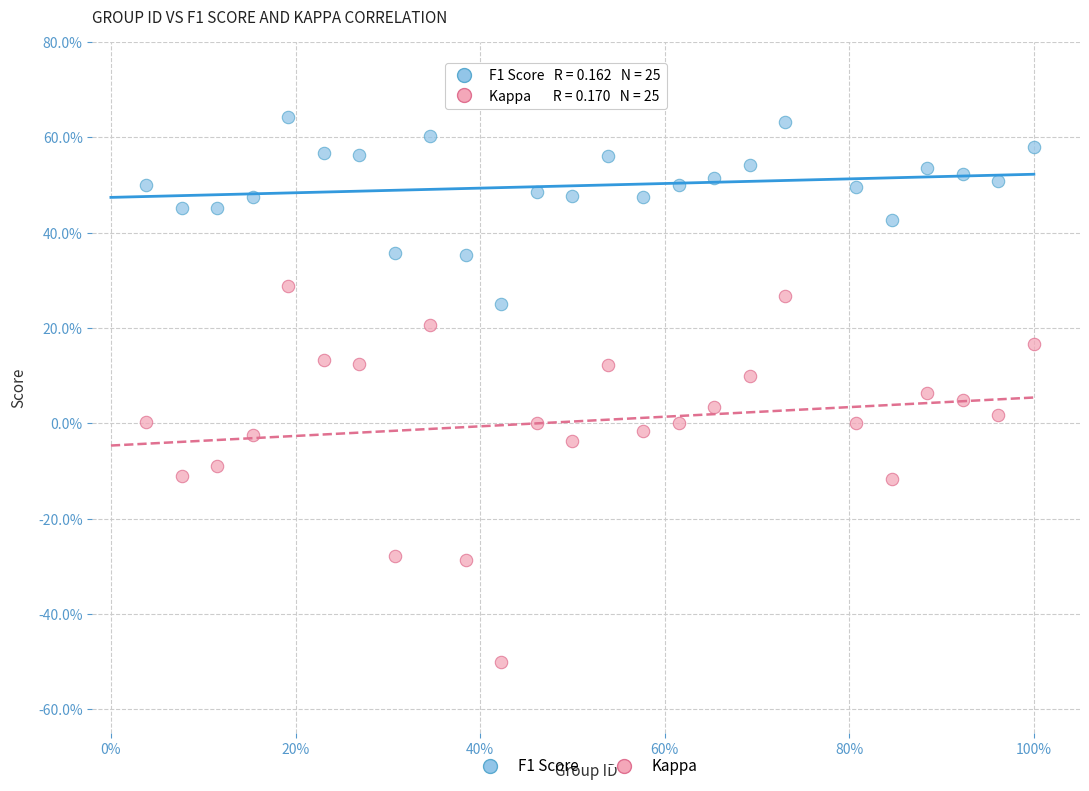

Which series has the largest Y range (max minus min)?

Kappa